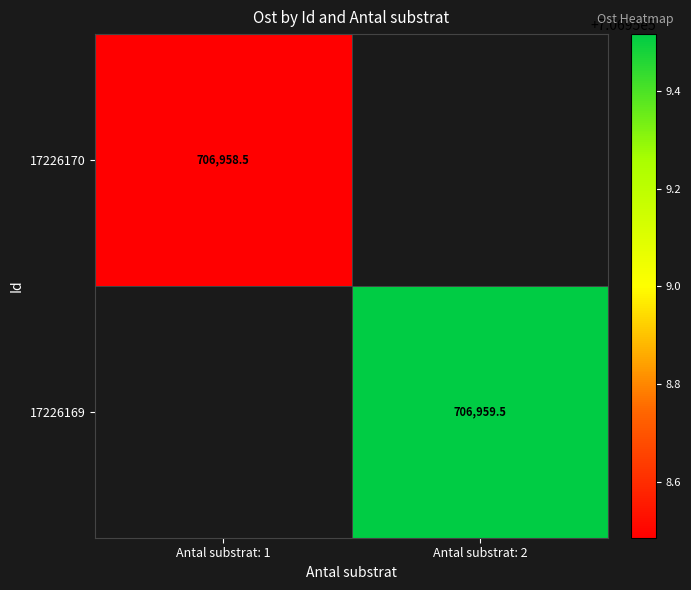

What is the total value across all series at Antal substrat: 2?

706959.5